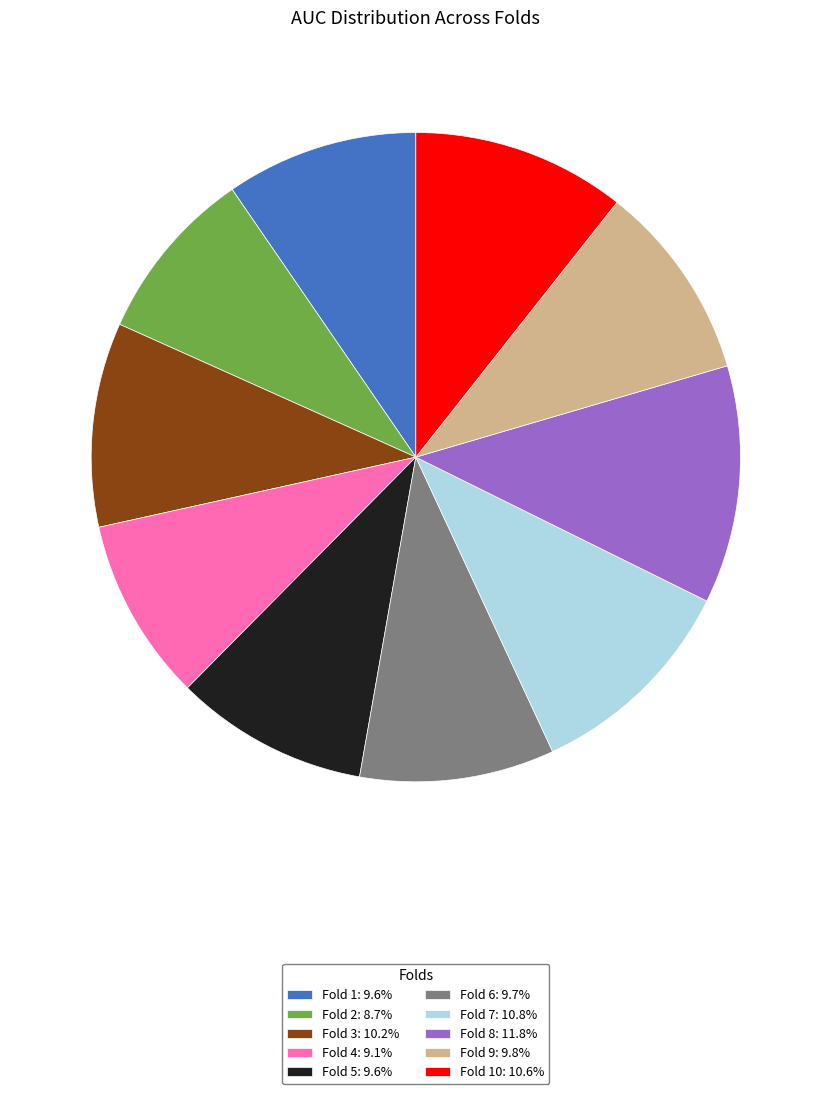

Does Fold 1: 9.6% represent more than half of the total?

No